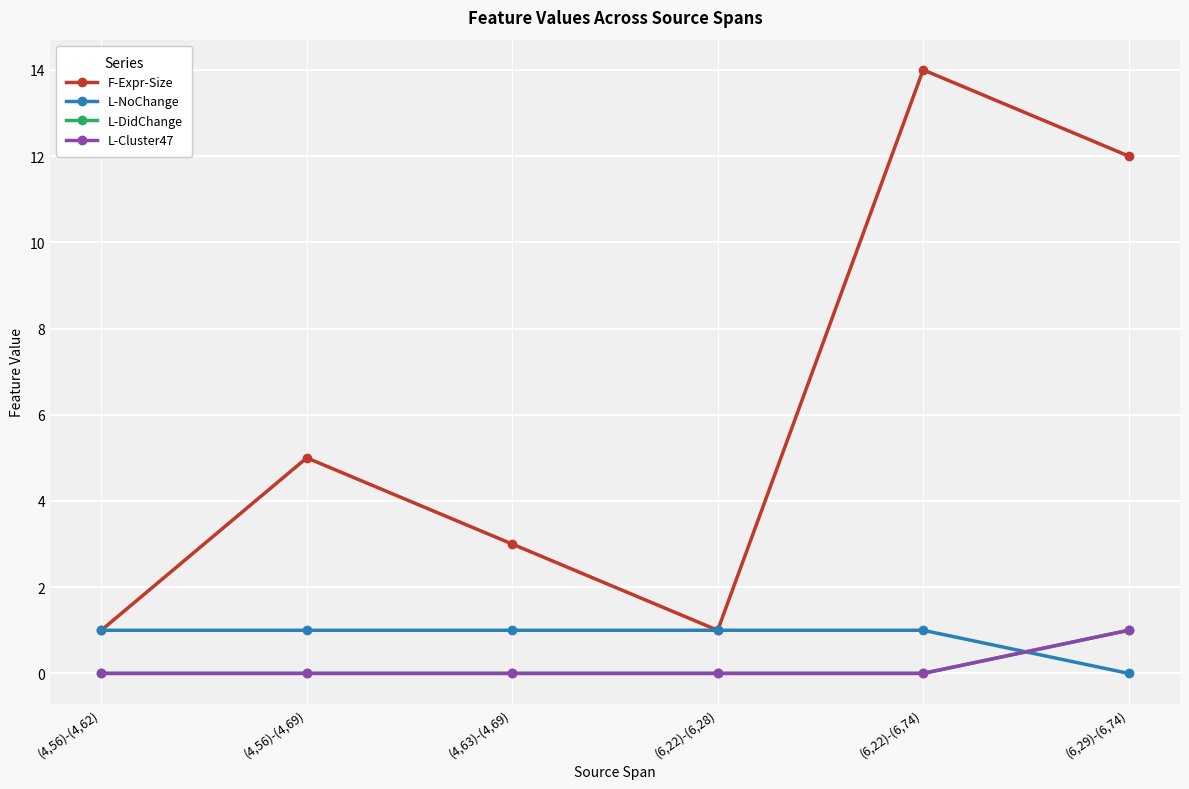

What value does the L-NoChange series have at (4,63)-(4,69)?

1